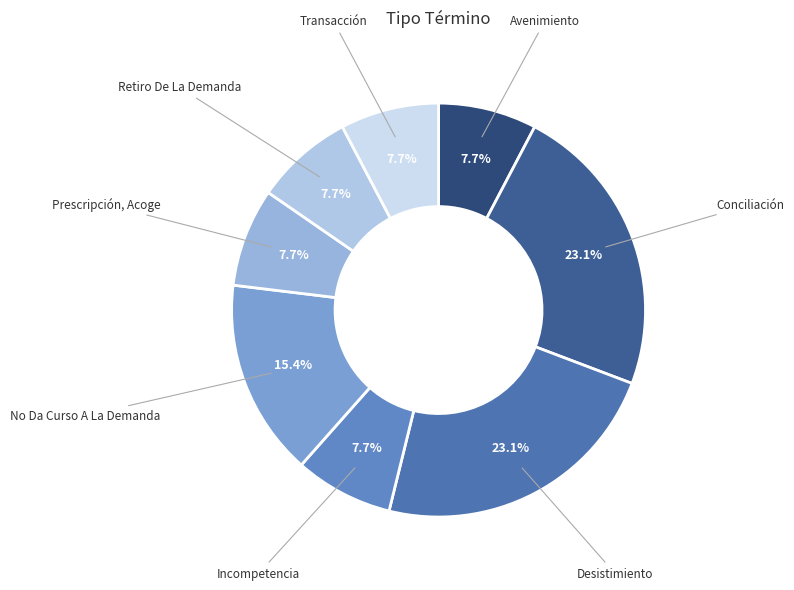

Is it true that Prescripción, Acoge is 8% of the pie?

True